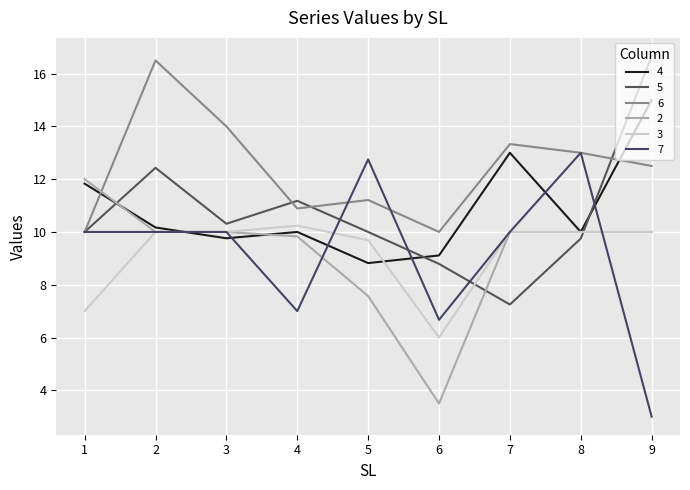

Which series has the largest total across all categories?

6